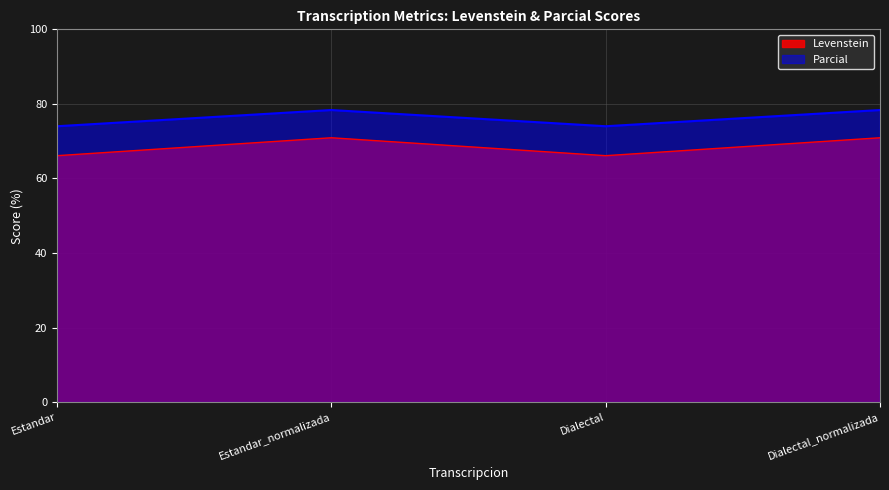

What is the minimum value shown in the chart?

66.1